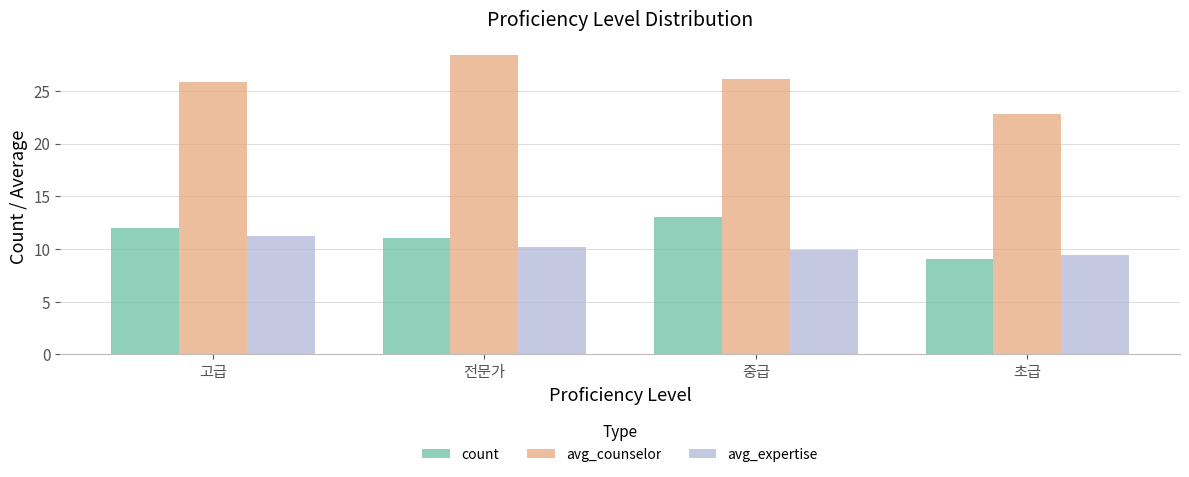

How many values in the avg_counselor series exceed 26?

2